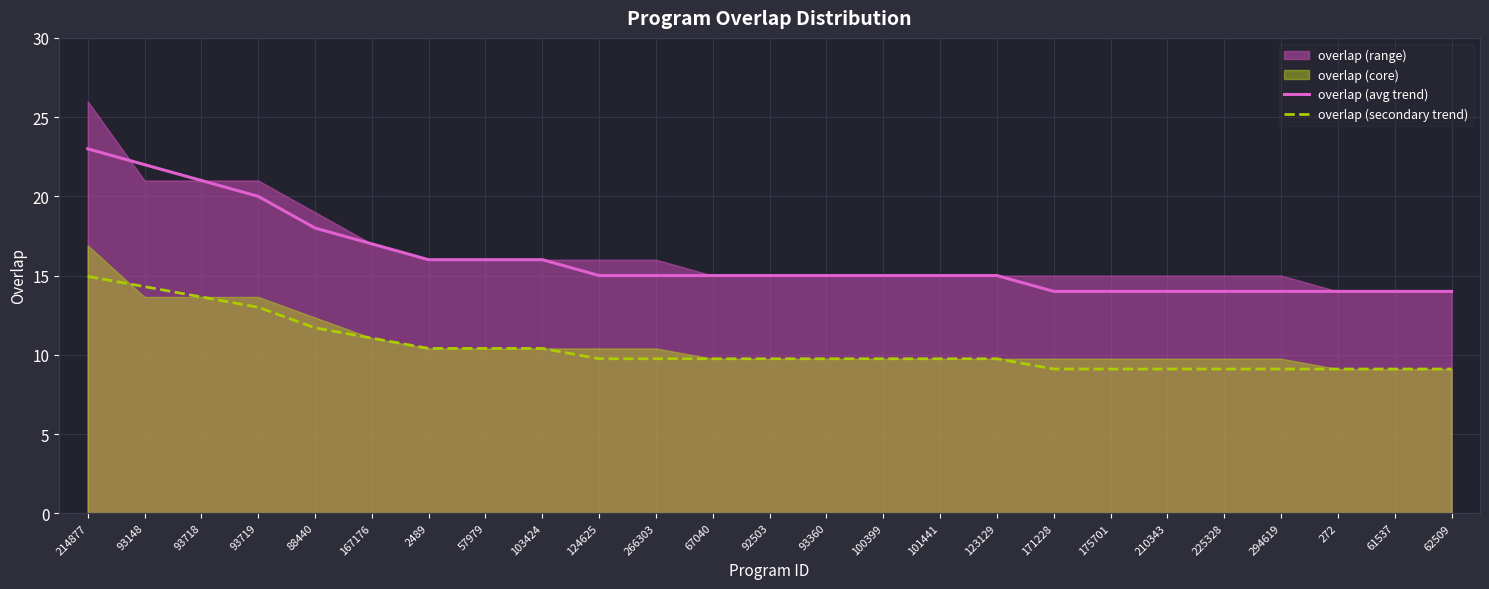

Which series changed the most between 124625 and 272?

overlap (avg trend)